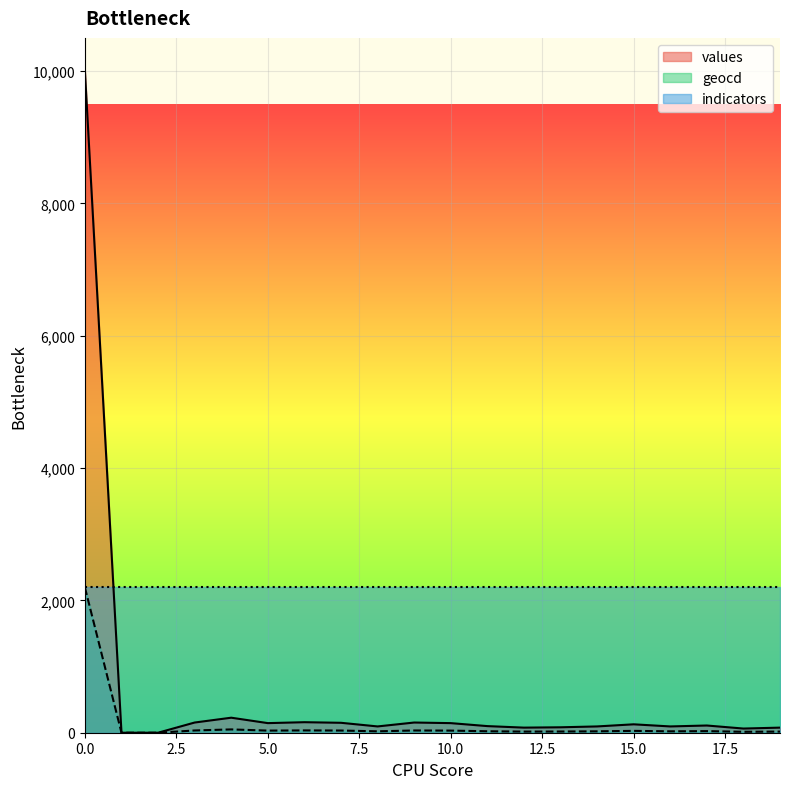

Rank the series by their maximum value, from lowest to highest.

geocd, values